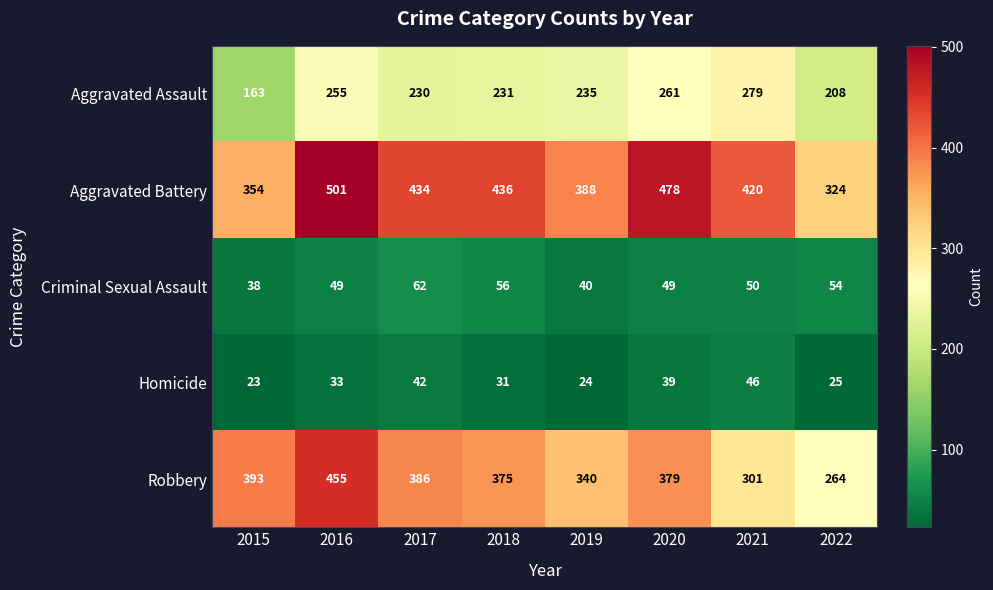

Which series changed the most between 2019 and 2021?

Aggravated Assault